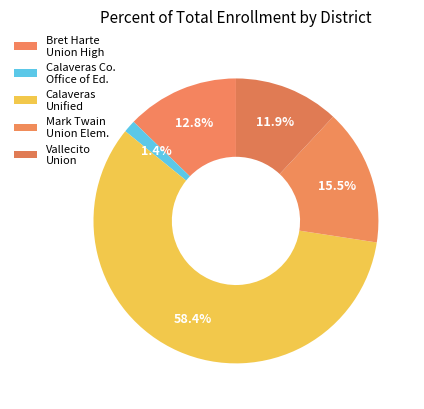

Between Calaveras Unified and Vallecito Union, which is larger?

Calaveras Unified